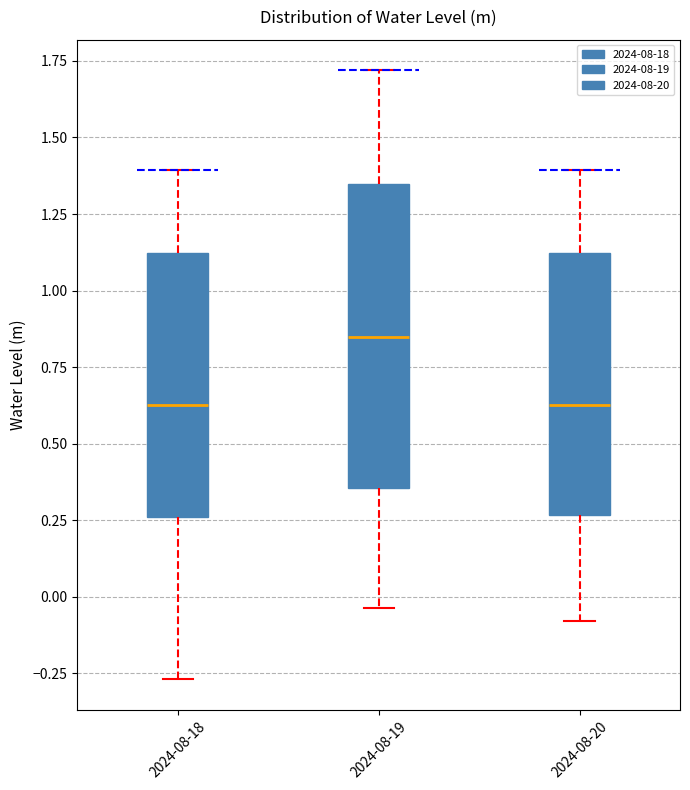

Which box's median line is the highest?

2024-08-19